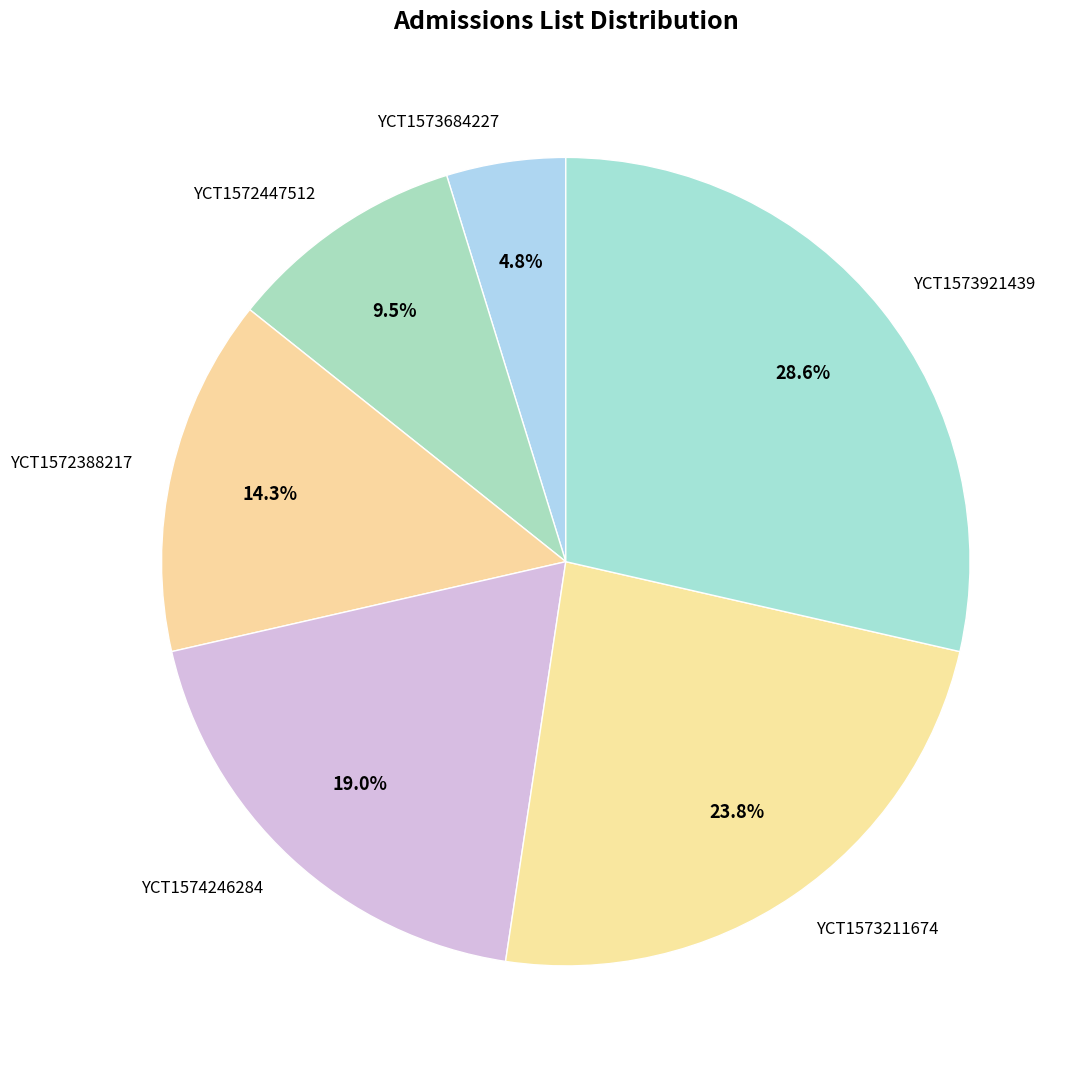

Do YCT1572447512 and YCT1573211674 together represent more than half of the pie?

No